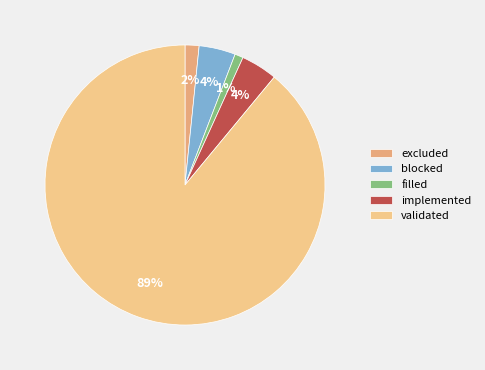

What is the smallest slice in the pie chart?

filled